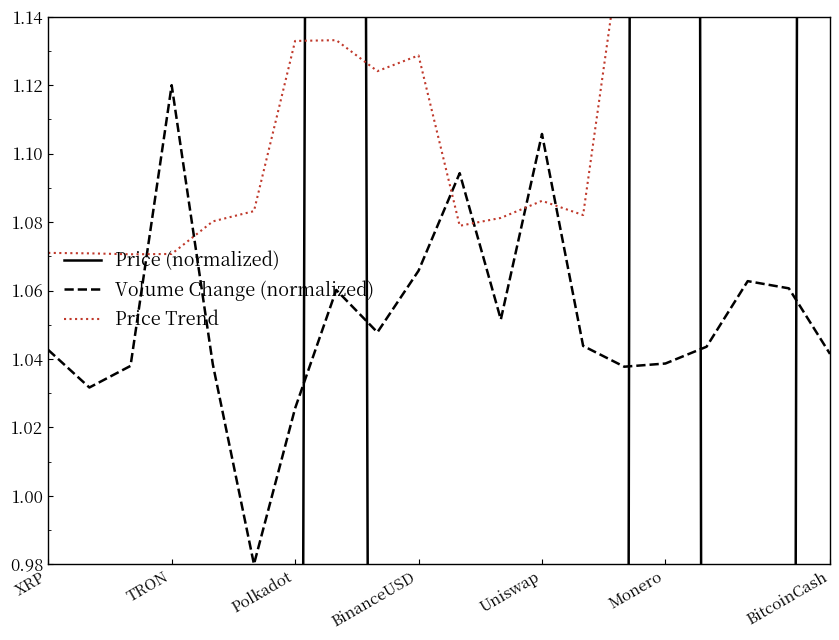

What is the difference between the maximum and second lowest values in the Volume Change (normalized) series?

0.1